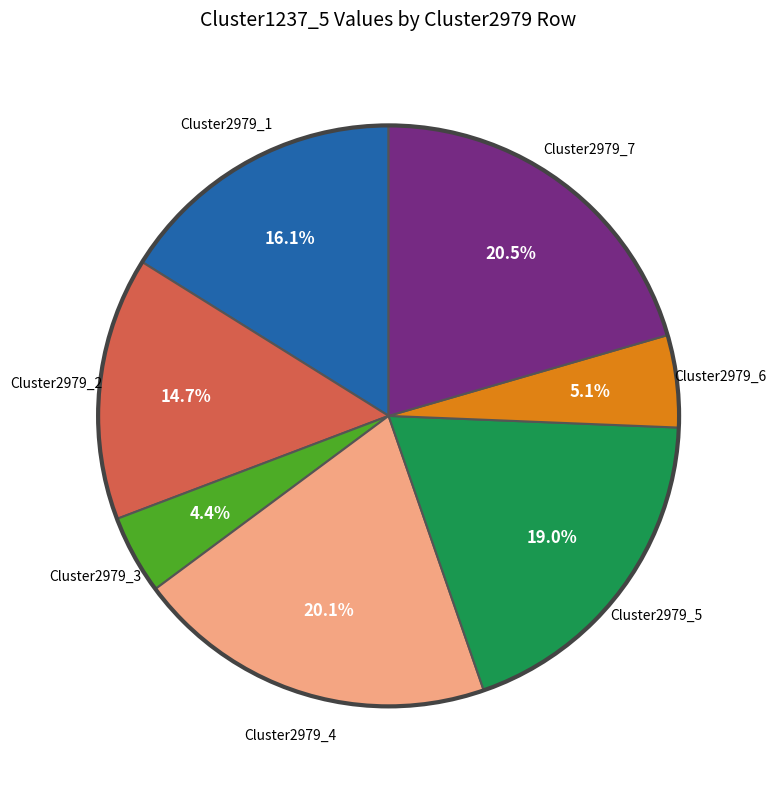

Count the number of slices in the pie.

7